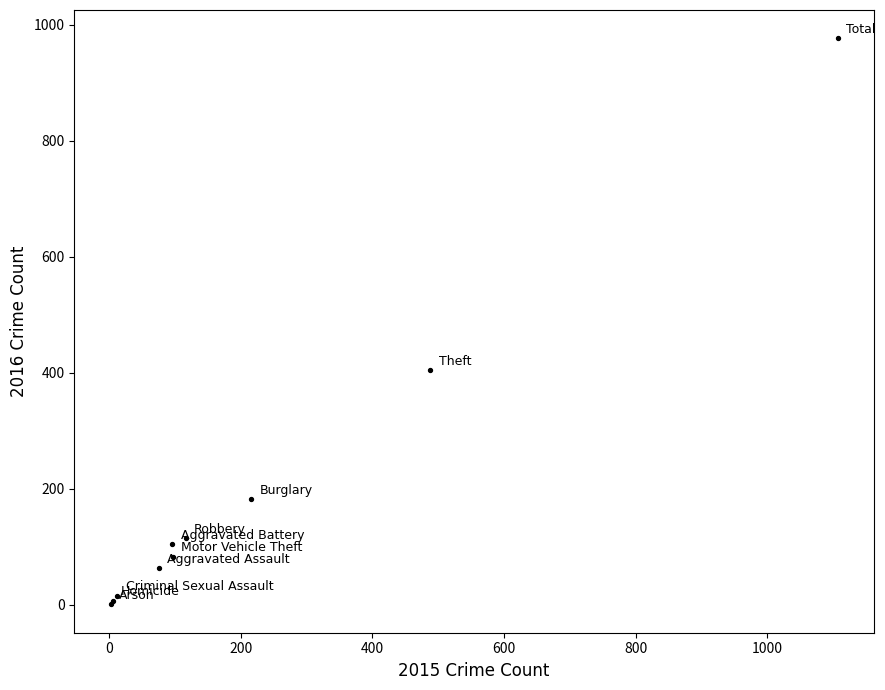

What Y value in the scatter plot is closest to 489?

405